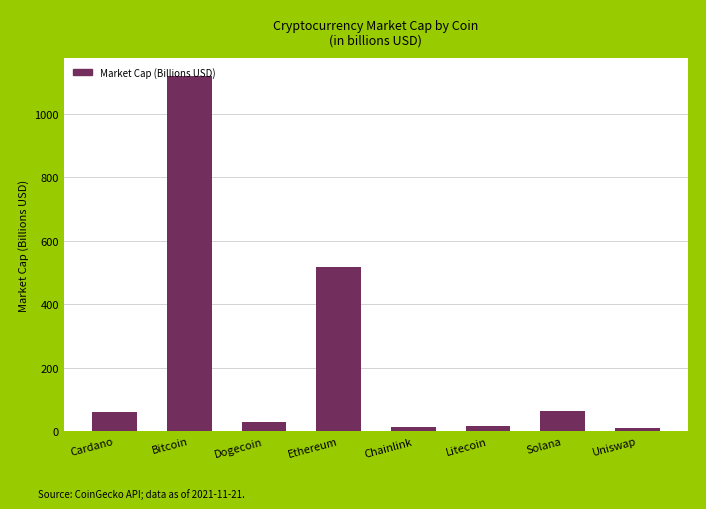

What is the value of the 3rd bar from the left?

30.3